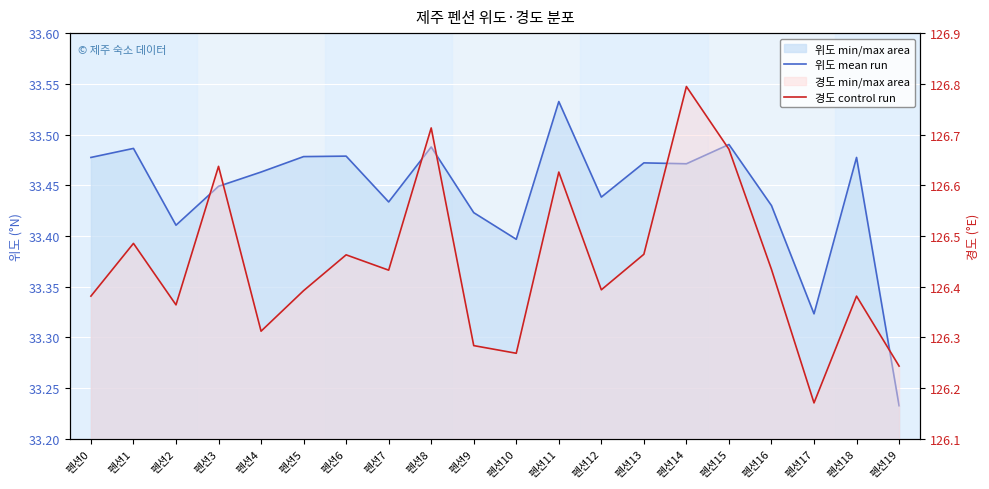

What is the value of the 위도 (line) point at the 18th from the left?

33.3